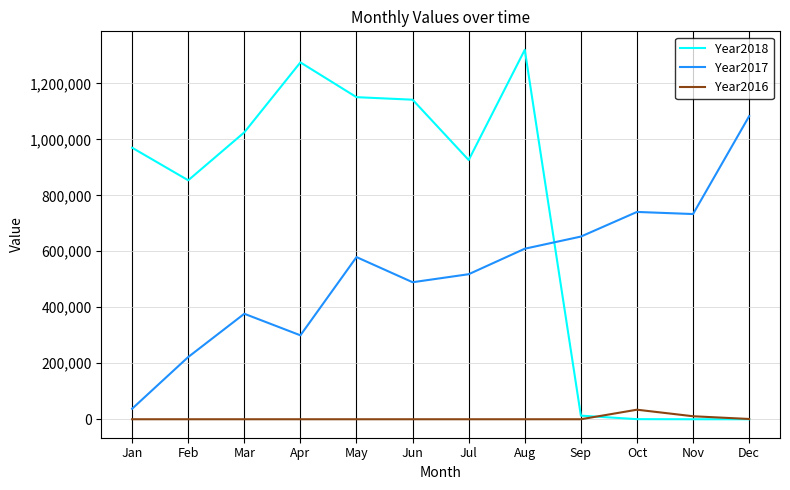

Which series has the largest range (max minus min)?

Year2018